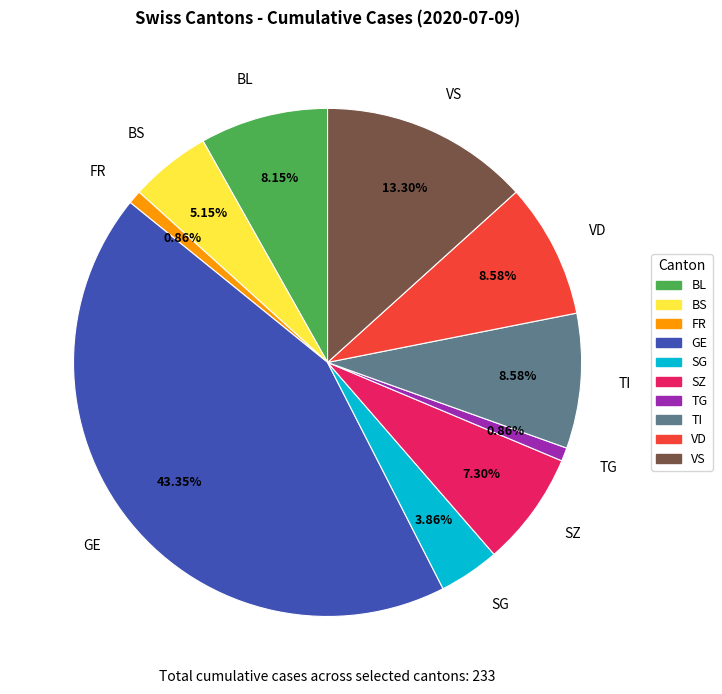

To the nearest percent, what is the combined percentage of VS and SG?

17%